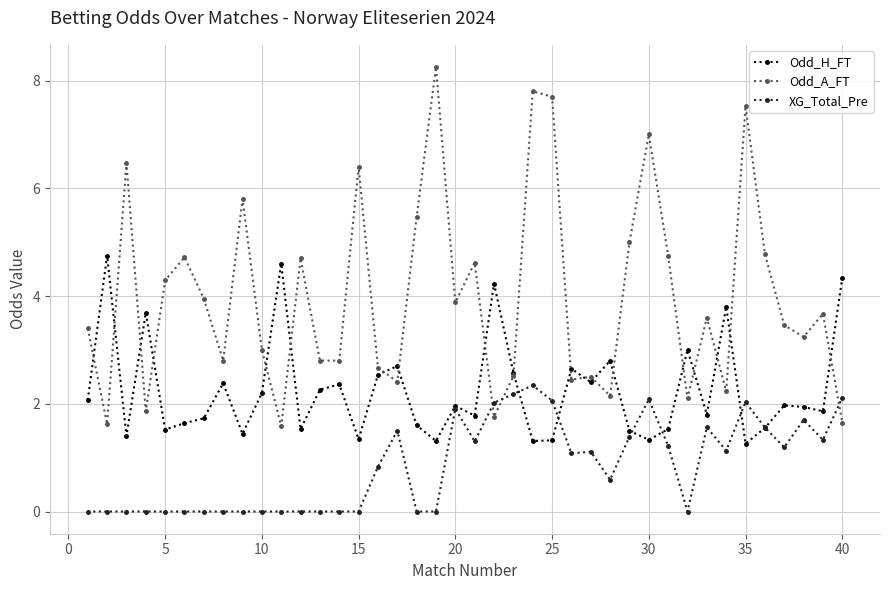

True or false: Odd_A_FT and Odd_H_FT cross at least once.

True